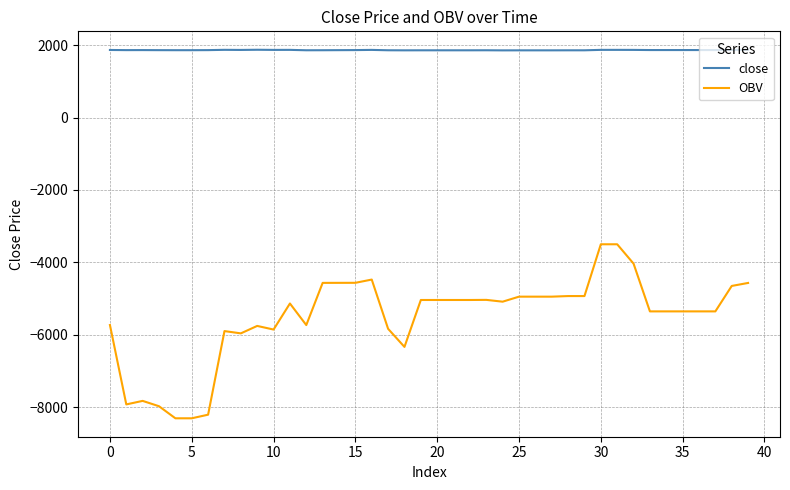

True or false: close and OBV cross at least once.

False